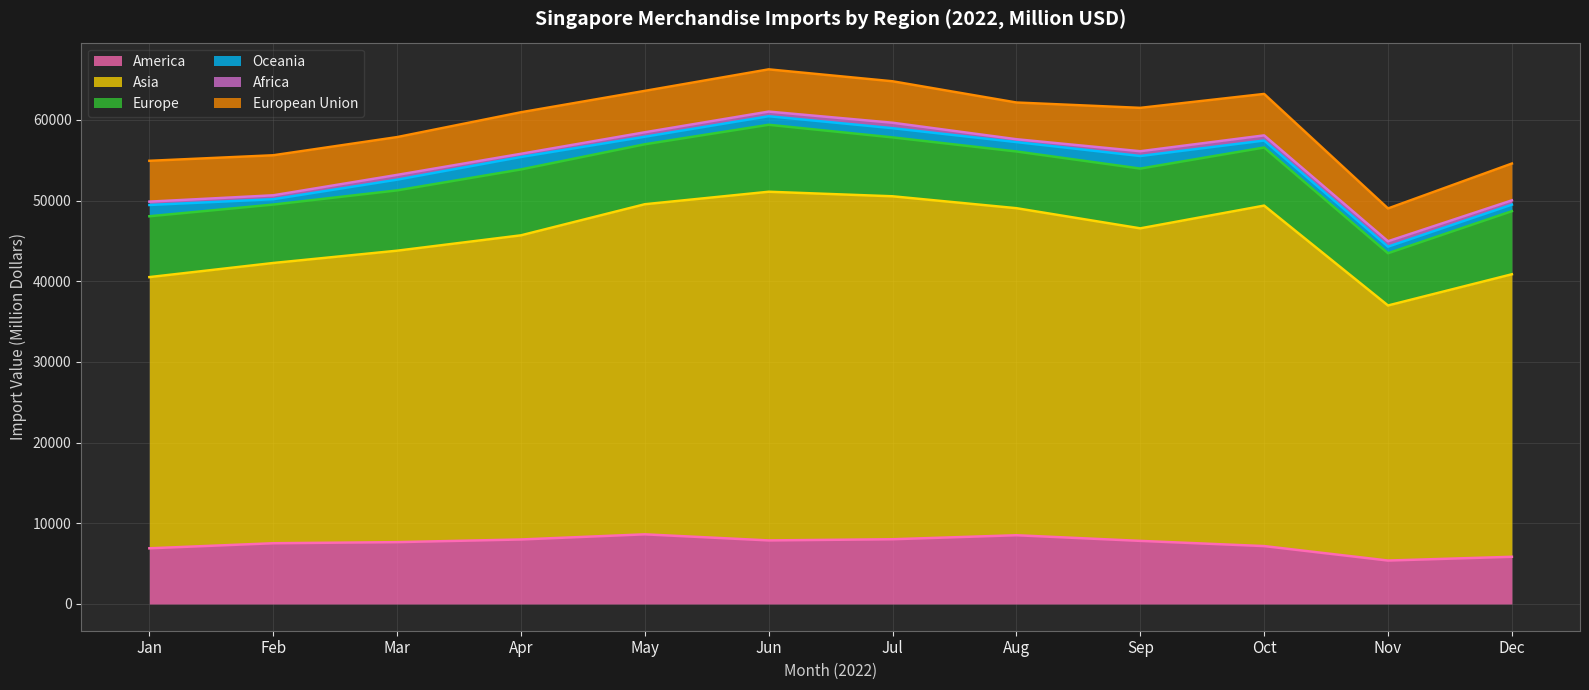

True or false: Asia and America intersect in this chart.

False